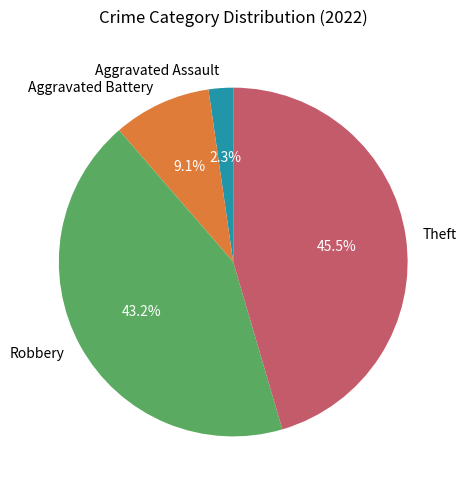

The Aggravated Assault slice represents 17% of the pie. True or false?

False